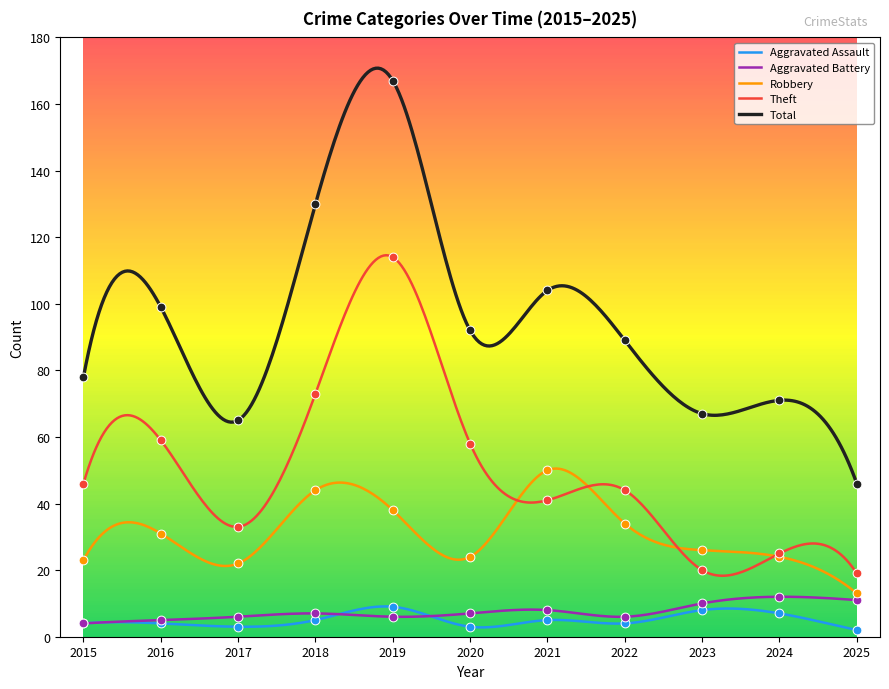

At how many categories does at least one series exceed 46?

10